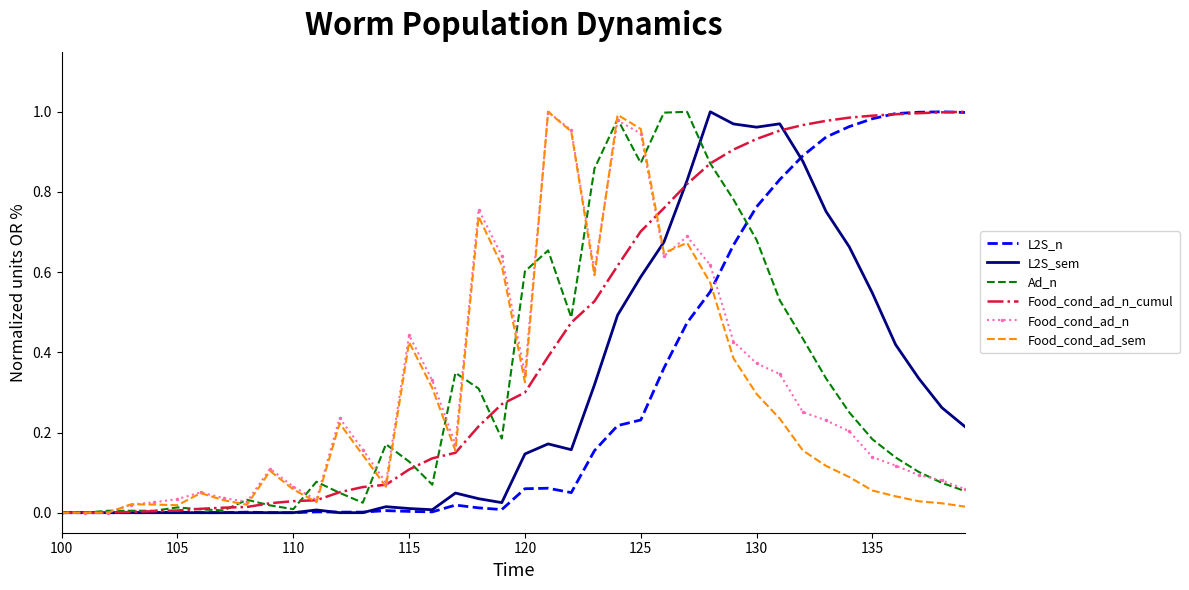

What are all the series names shown in the legend?

L2S_n, L2S_sem, Ad_n, Food_cond_ad_n_cumul, Food_cond_ad_n, Food_cond_ad_sem